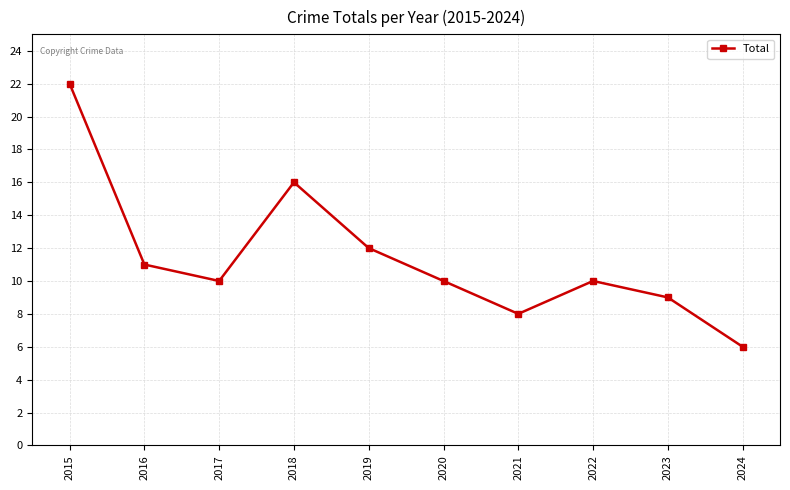

What is the difference between the maximum and second lowest values?

14